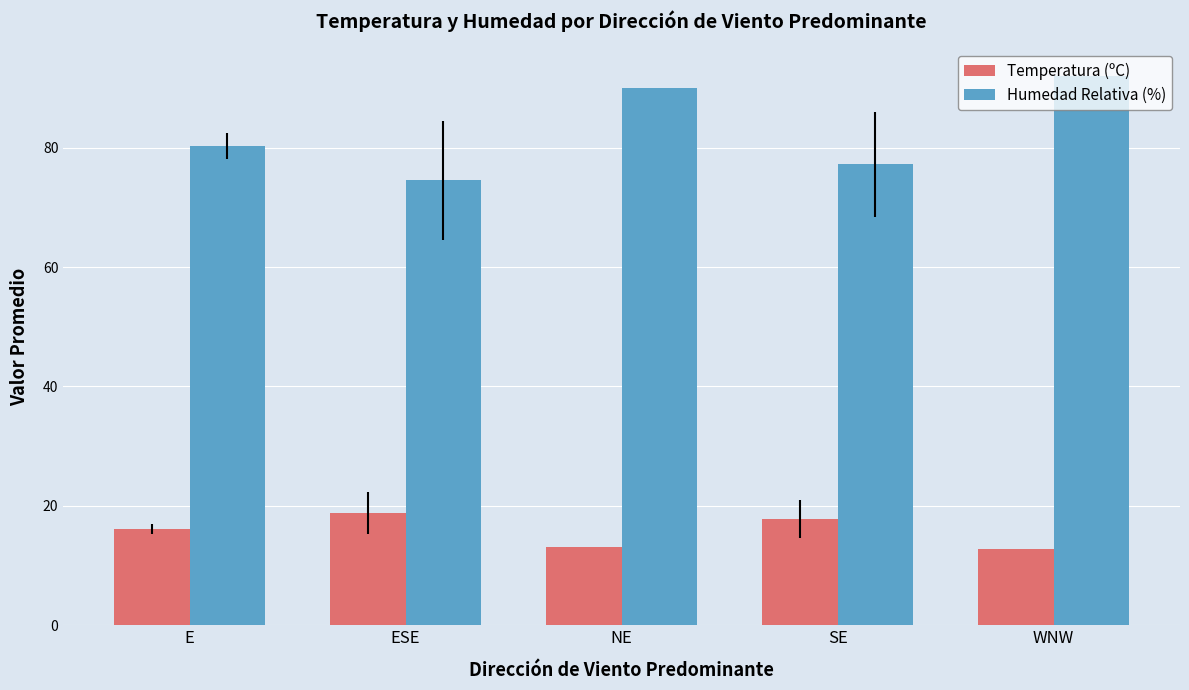

What is the greatest value displayed?

92.0